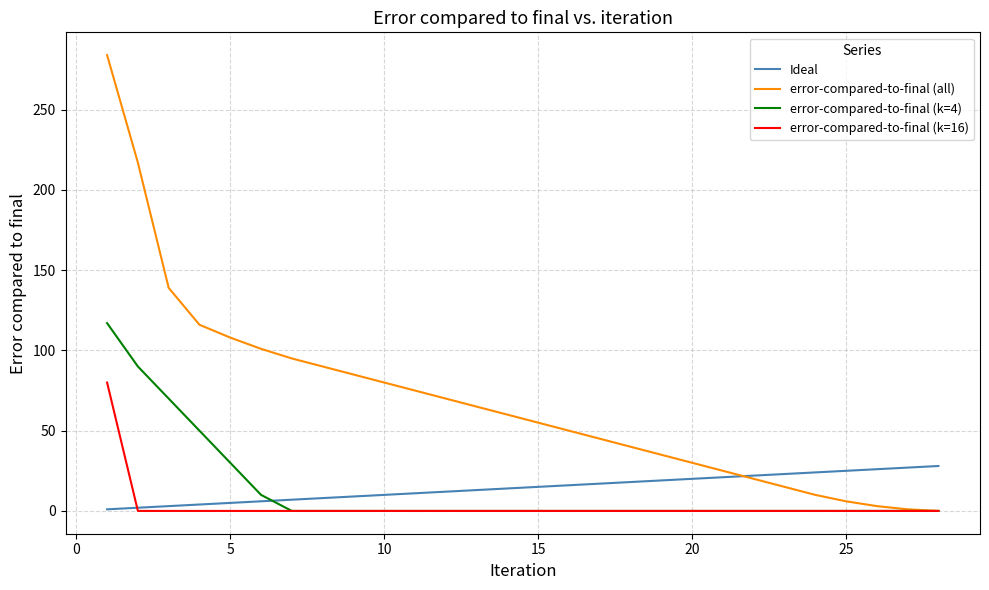

Which series ends up on top after the final intersection of Ideal and error-compared-to-final (k=4)?

Ideal